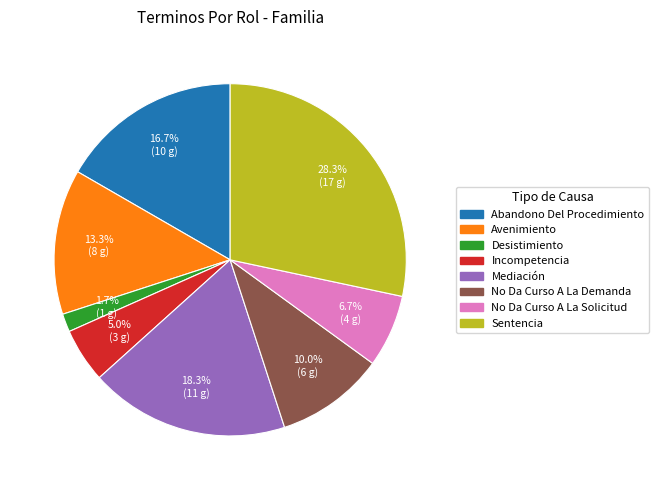

What is the smallest slice in the pie chart?

Desistimiento